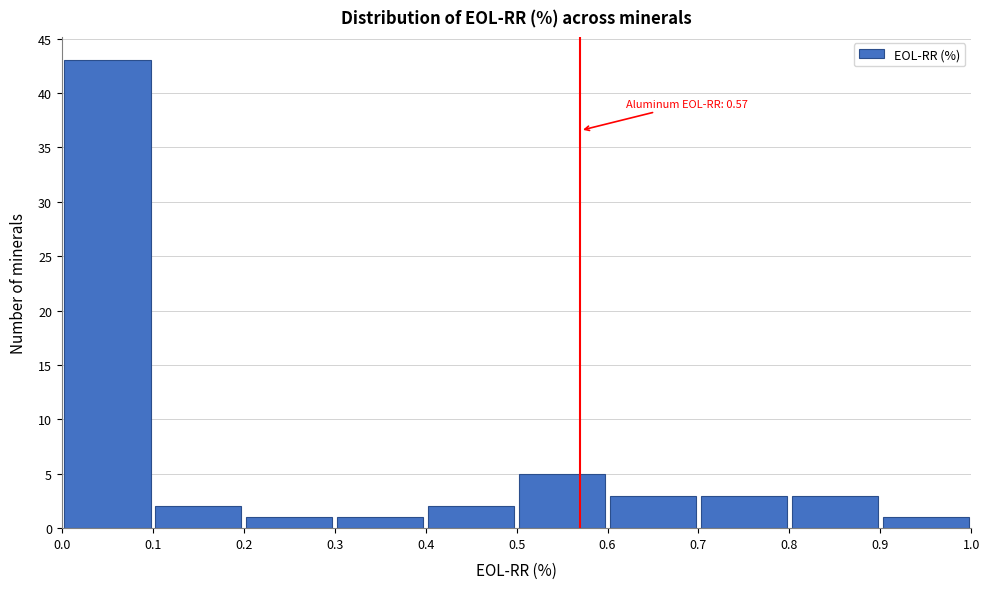

Over which range of the x-axis is the bar tallest?

0.0 to 0.1